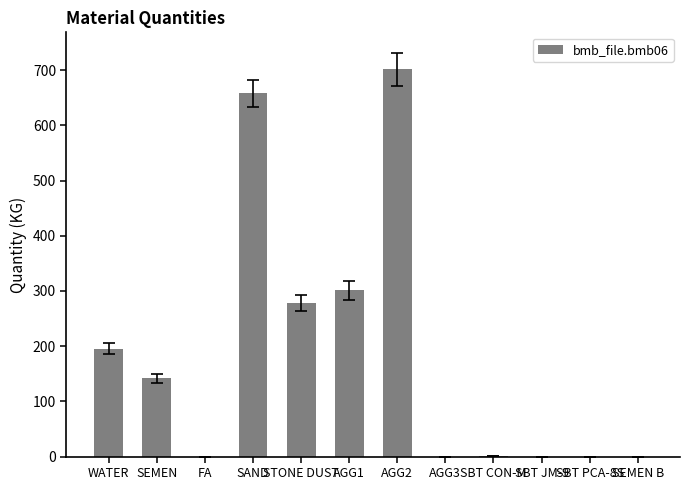

How many categories are shown in the chart?

12